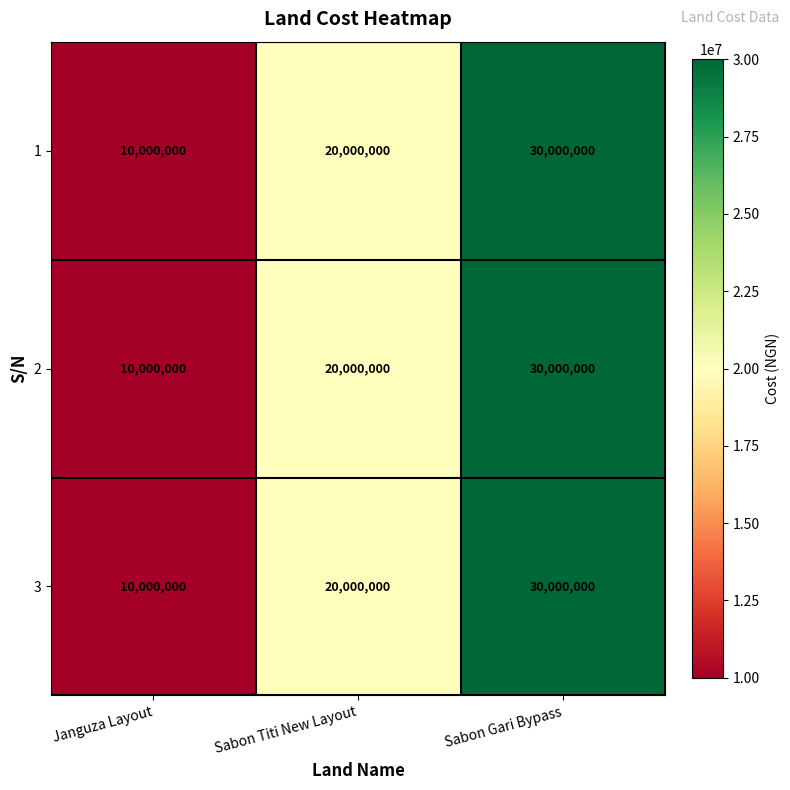

True or false: 3 has a value of 20000000 at Sabon Titi New Layout.

True